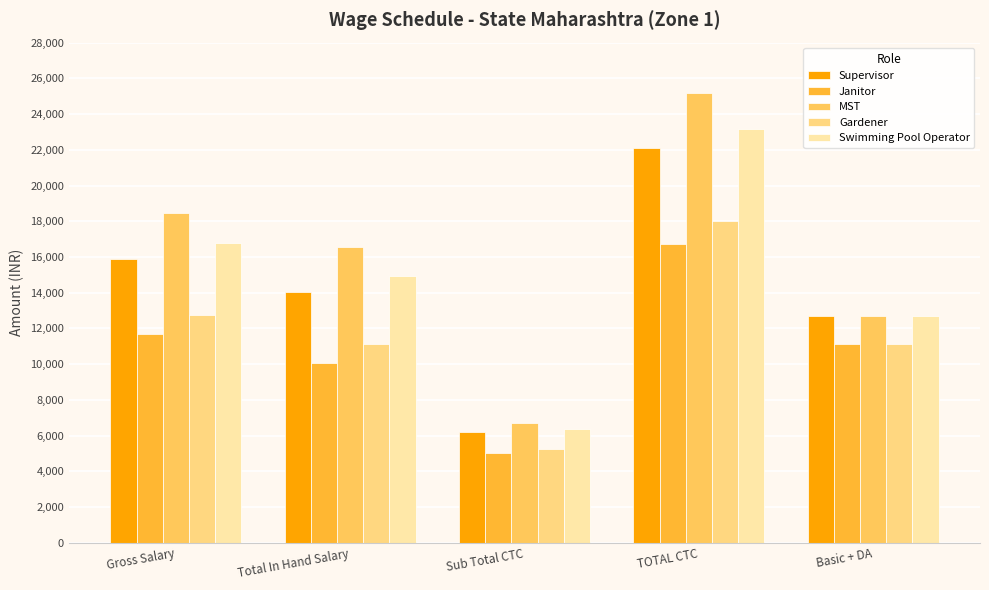

Does the chart contain any negative values?

No